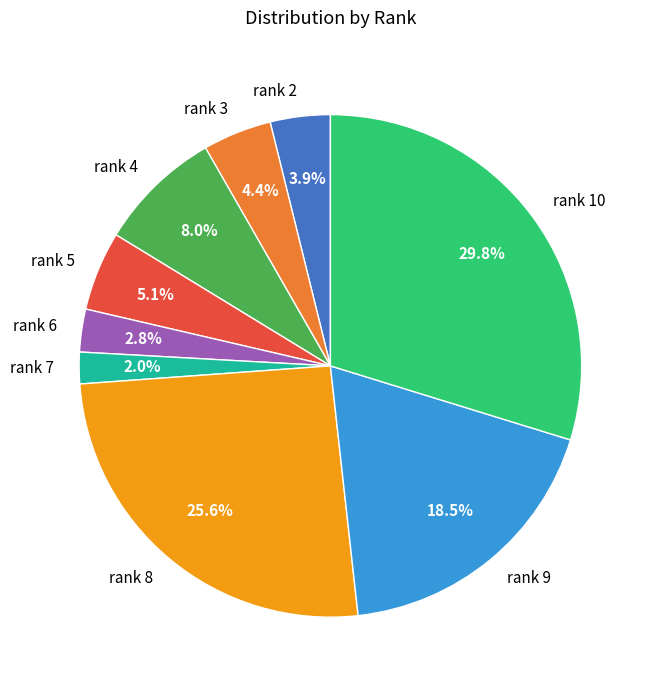

Is it true that rank 8 is 26% of the pie?

True